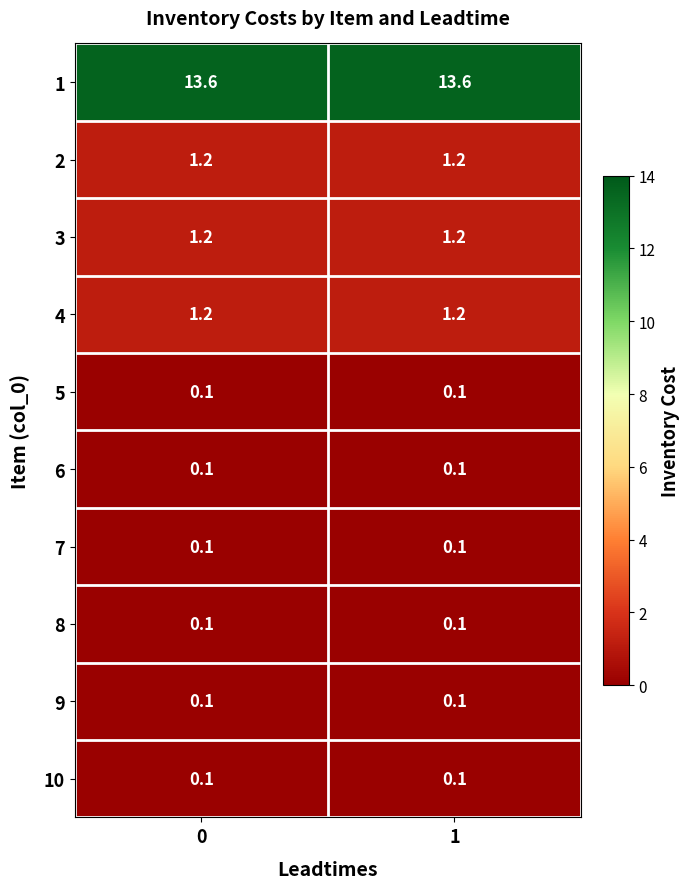

What is the total value across all series at 1?

17.8